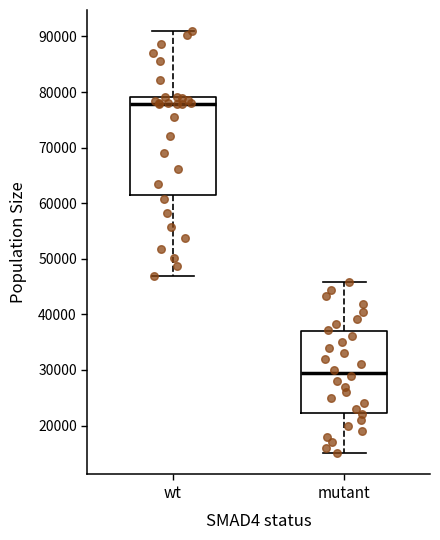

Which box's median line is the lowest?

mutant